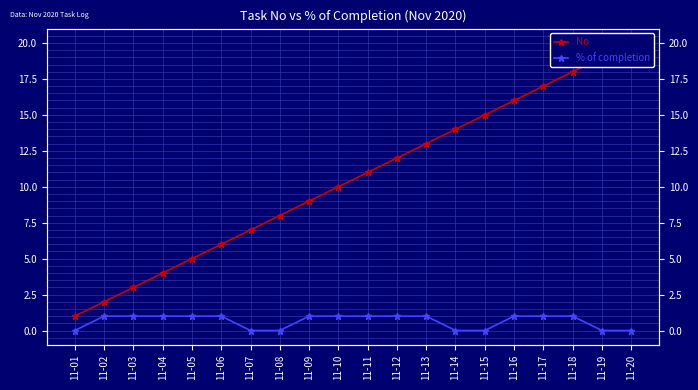

Which label corresponds to the largest value in the chart?

11-20